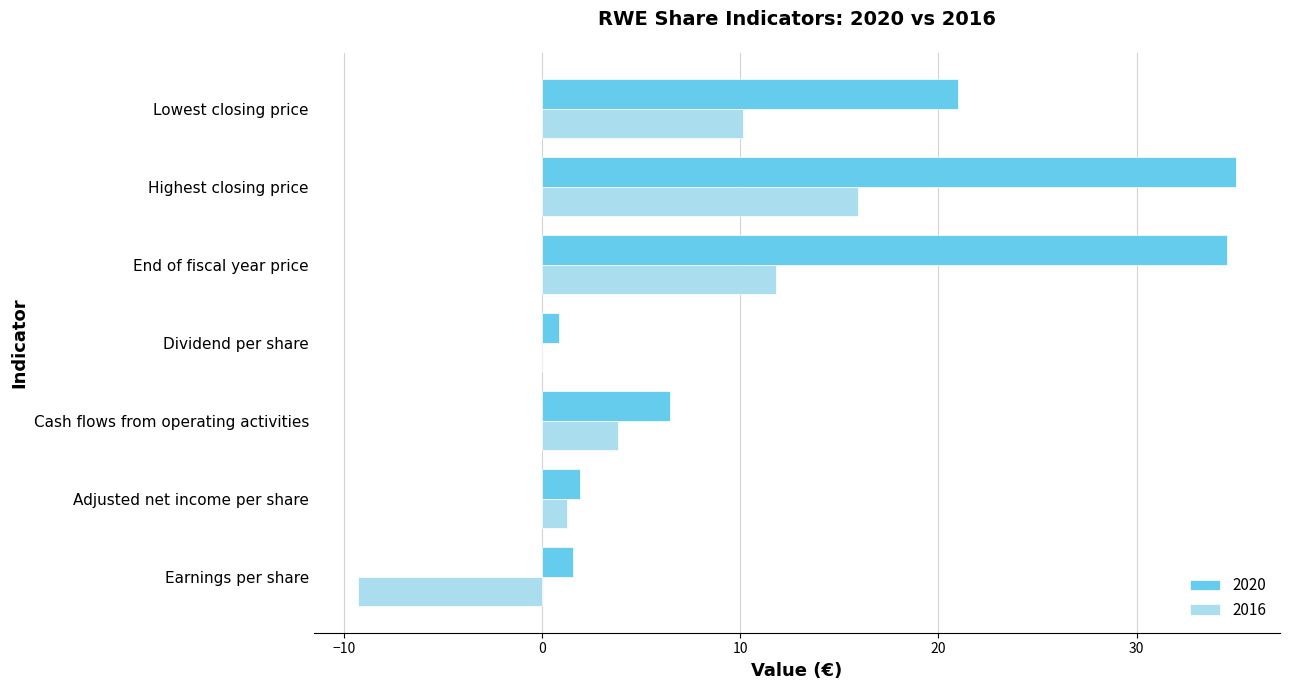

Is the value of 2020 at Earnings per share greater than the value of 2016 at Dividend per share?

Yes